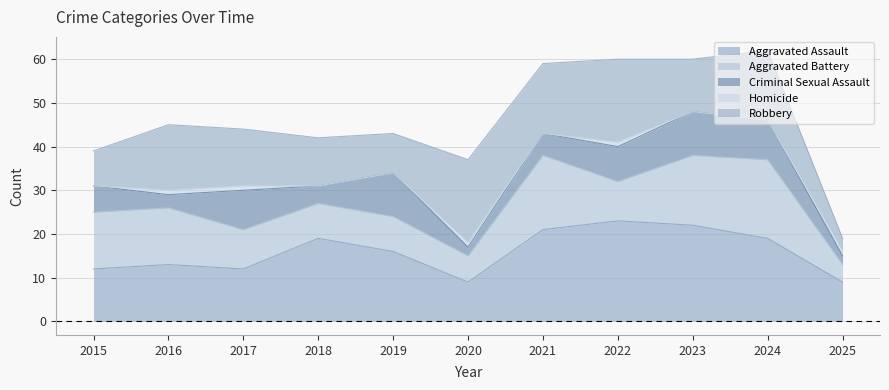

True or false: Total has more than 2 interior local peaks.

True